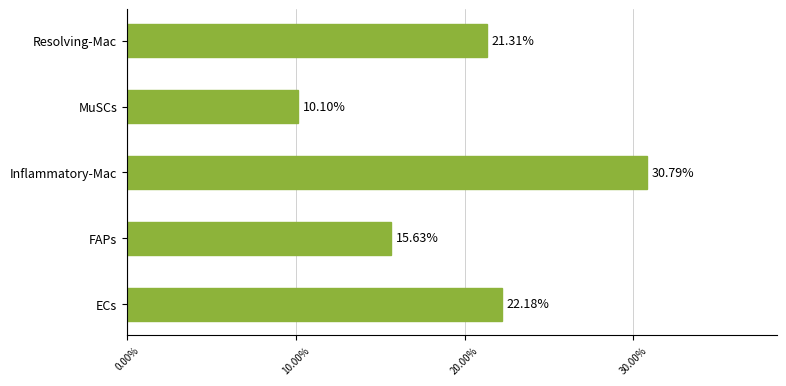

What is the difference between the maximum and minimum values?

20.7